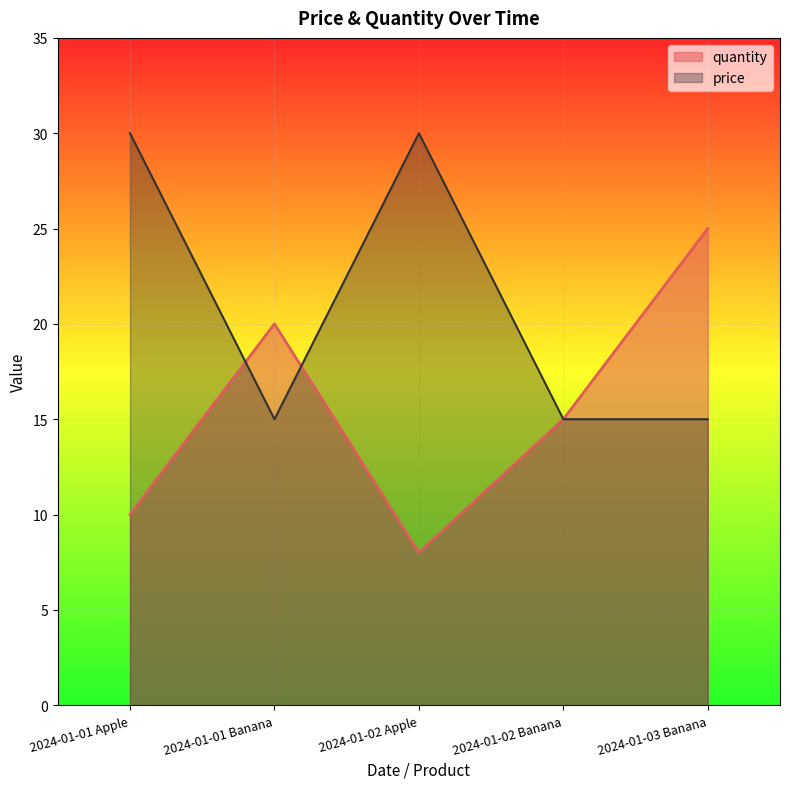

What is the sum of the quantity values at 2024-01-01 Banana and 2024-01-02 Banana?

35